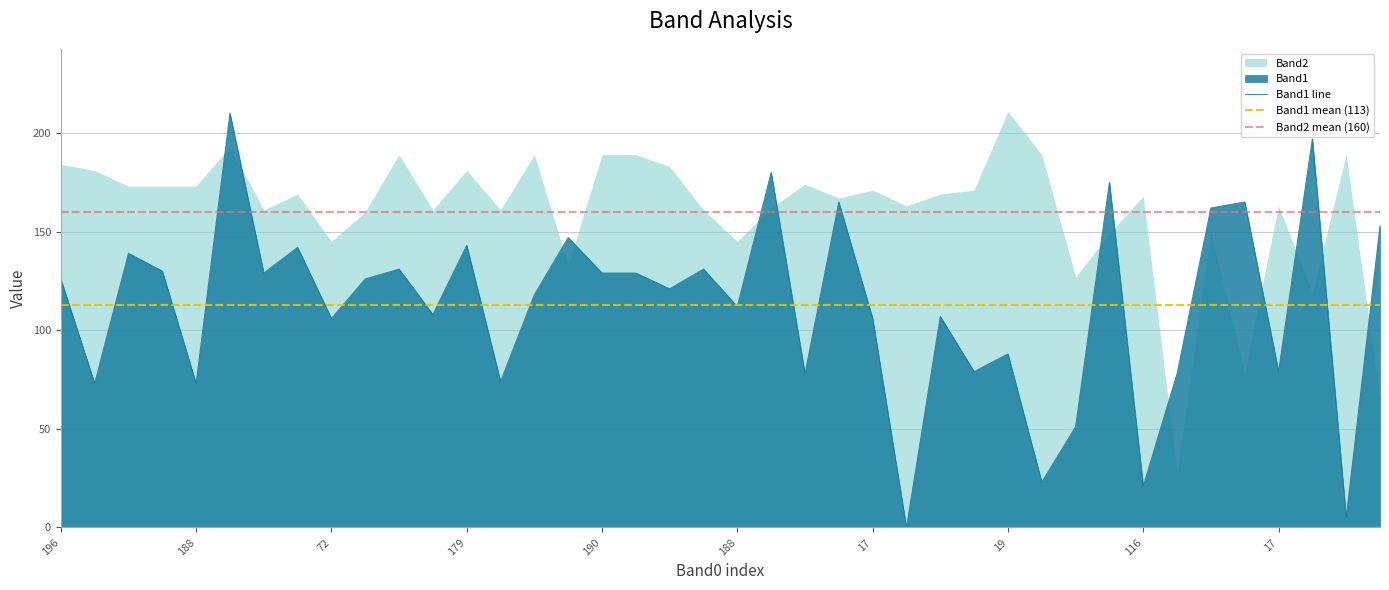

How many lines are shown in the chart?

1